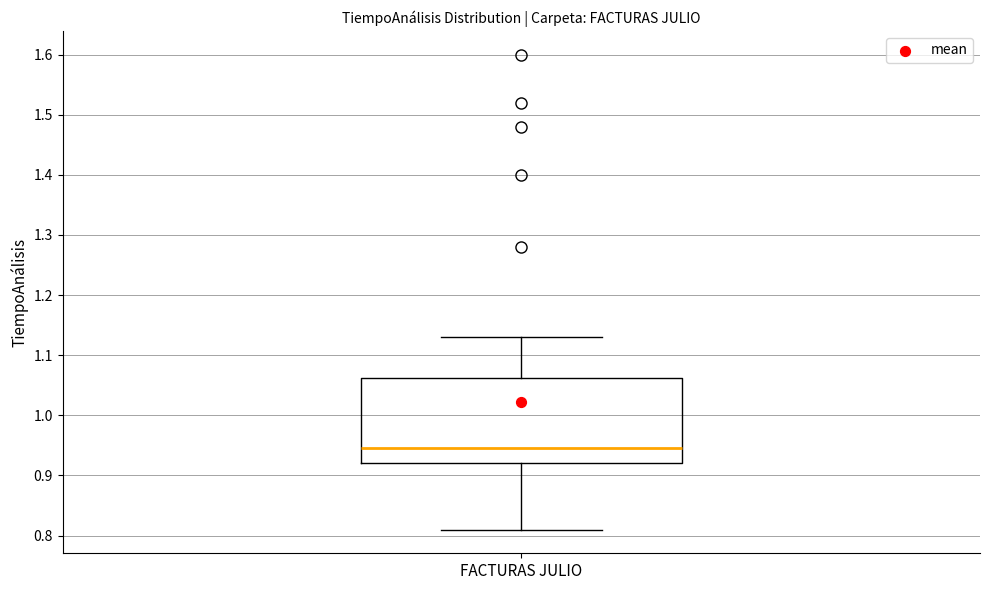

Read this box plot against the y-axis: the position of the median line, the range covered by the box, and the ends of both whiskers. The values are not printed on the chart, so give them approximately, as read against the axis.

median 0.95, box 0.92 to 1.06, whiskers 0.81 to 1.13